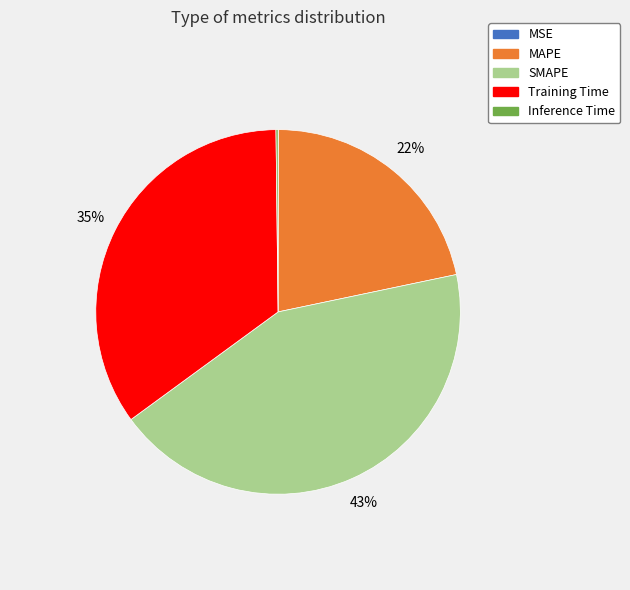

What is the largest slice in the pie chart?

SMAPE